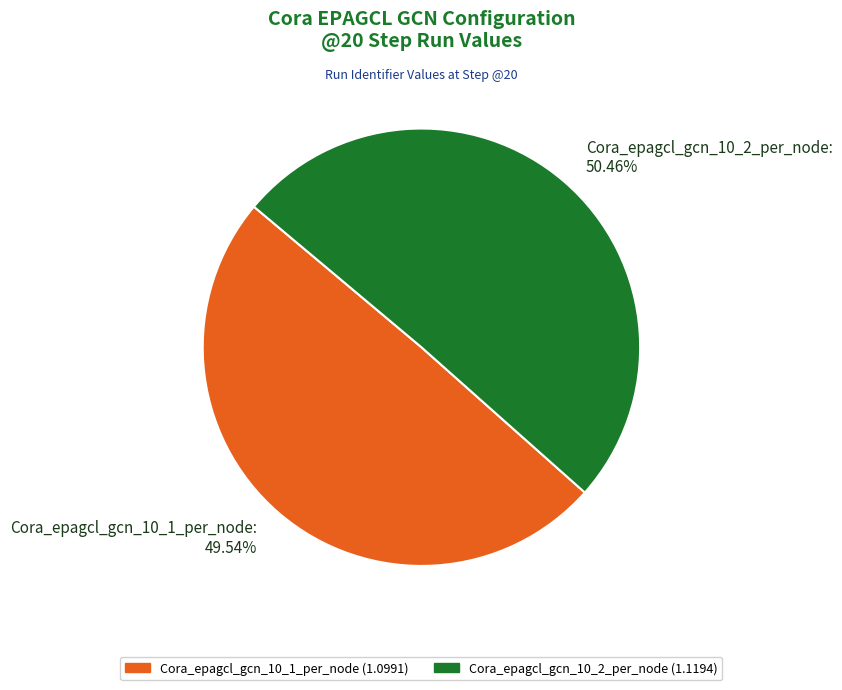

The Cora_epagcl_gcn_10_2_per_node slice represents 50% of the pie. True or false?

True